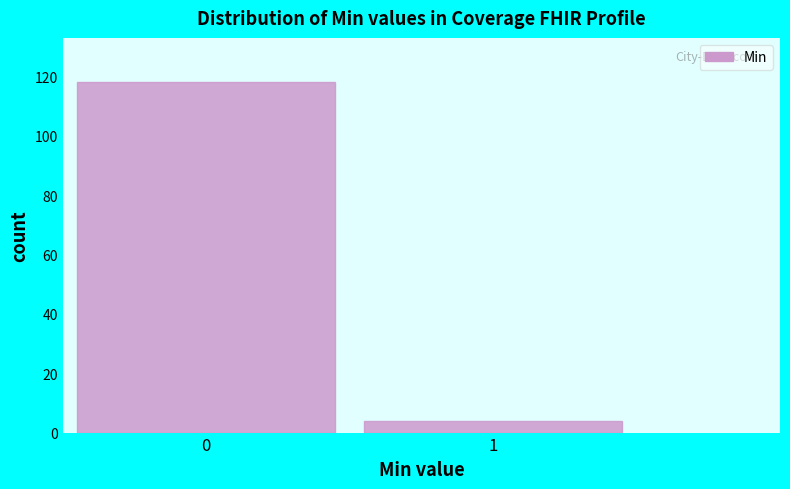

Reading left to right, transcribe all the data shown in this chart.

118	4